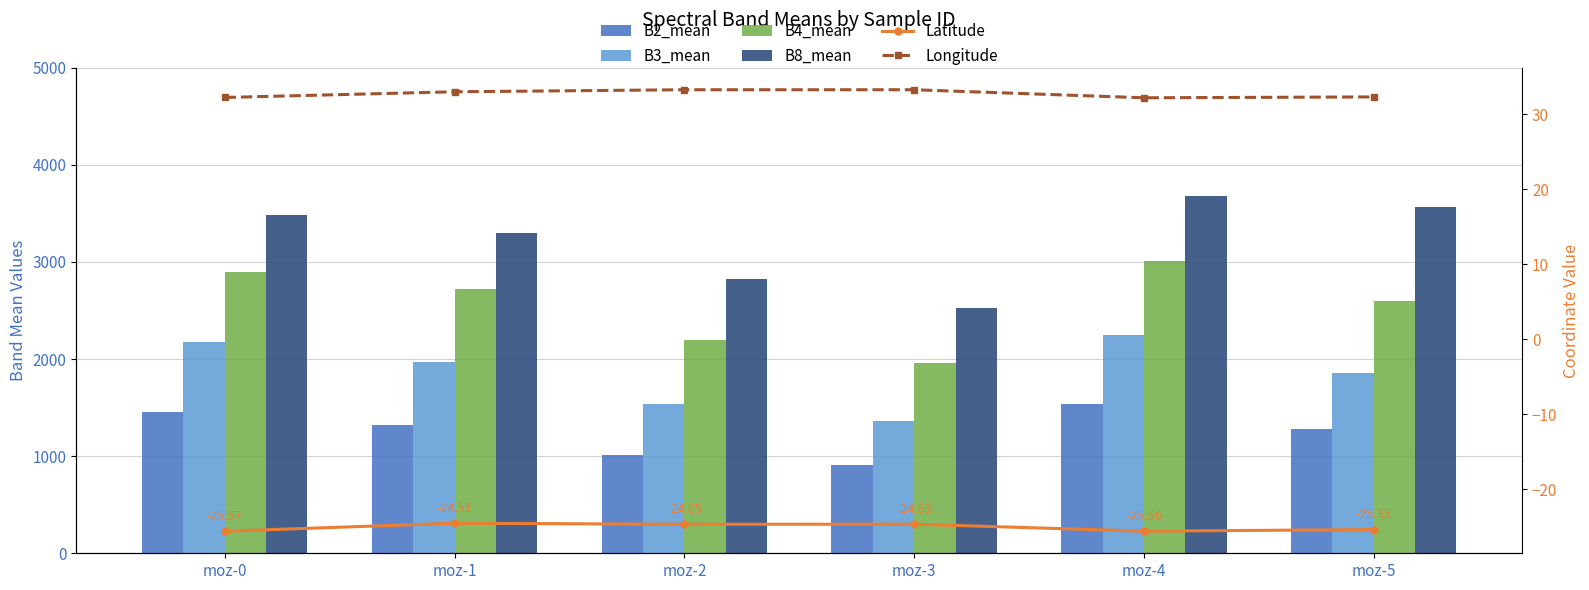

What is the value of the B8_mean bar at the 3rd from the left?

2822.2